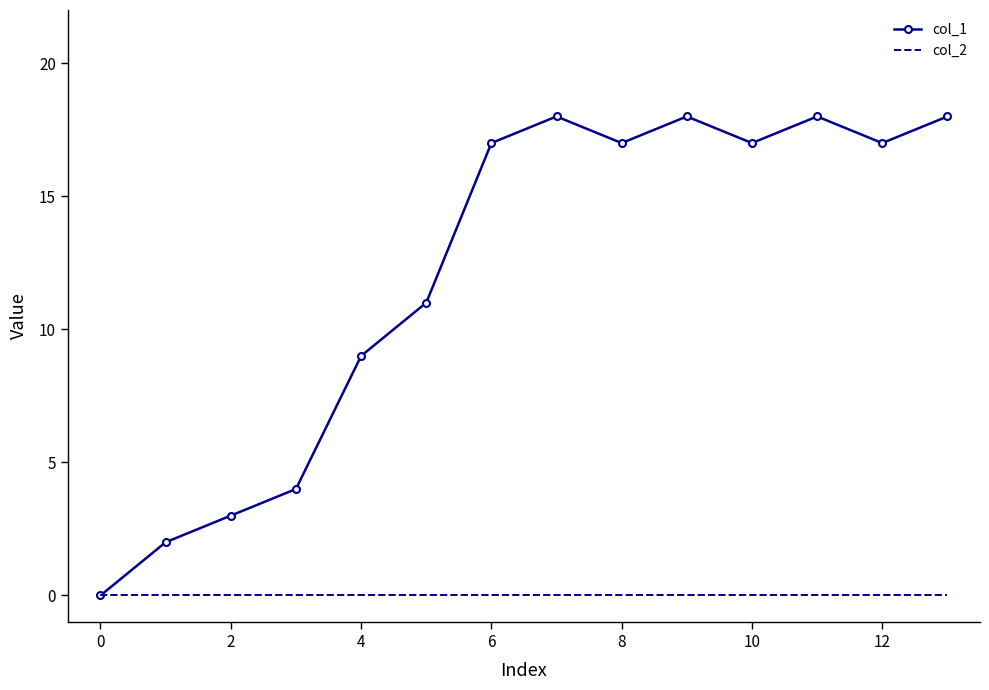

Which series has the largest range (max minus min)?

col_1